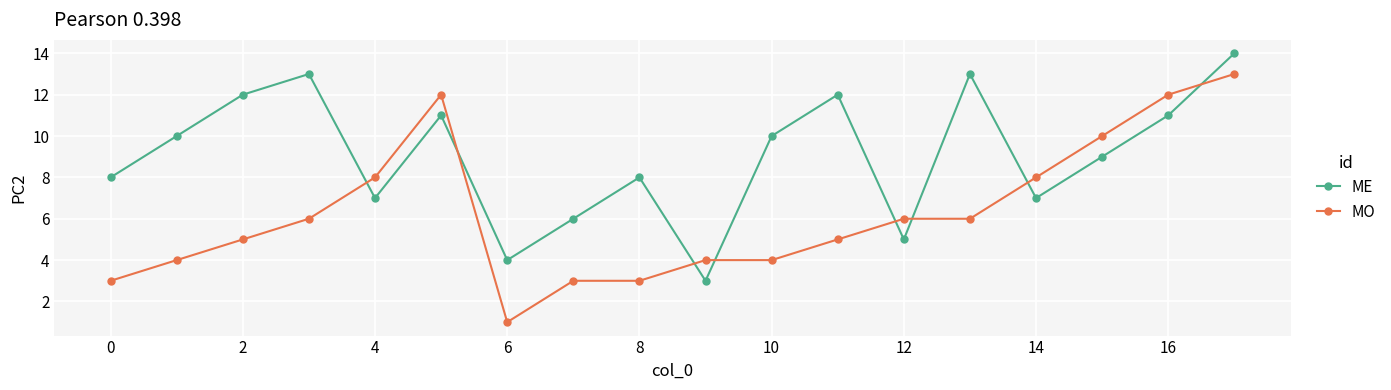

List the series in order of their overall mean, highest first.

ME, MO